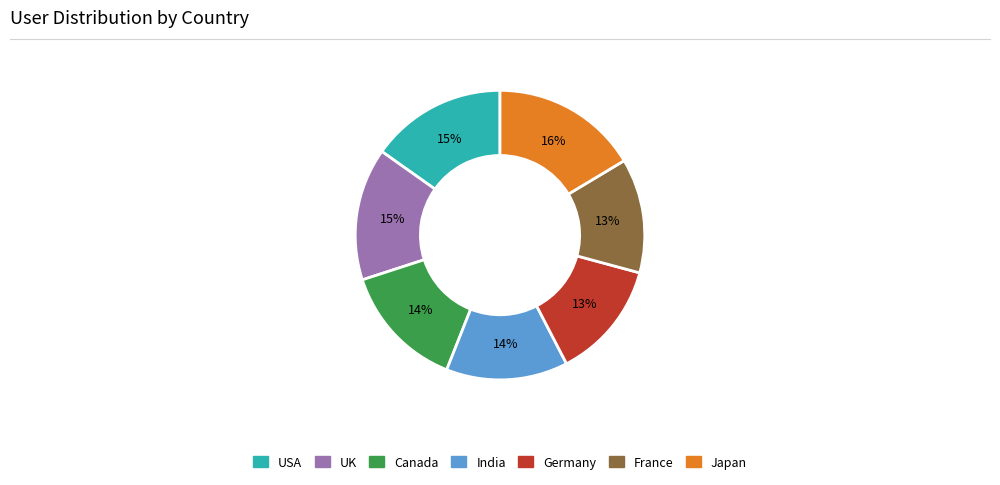

Does any single category account for the majority?

No